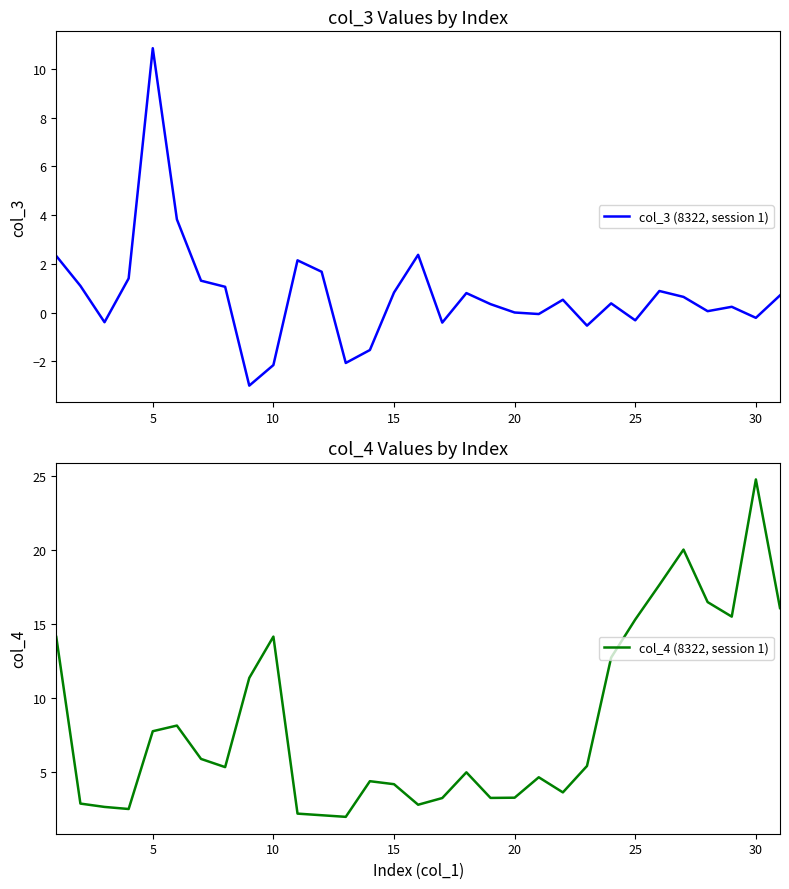

What is the maximum value for col_3 (8322, session 1)?

10.8